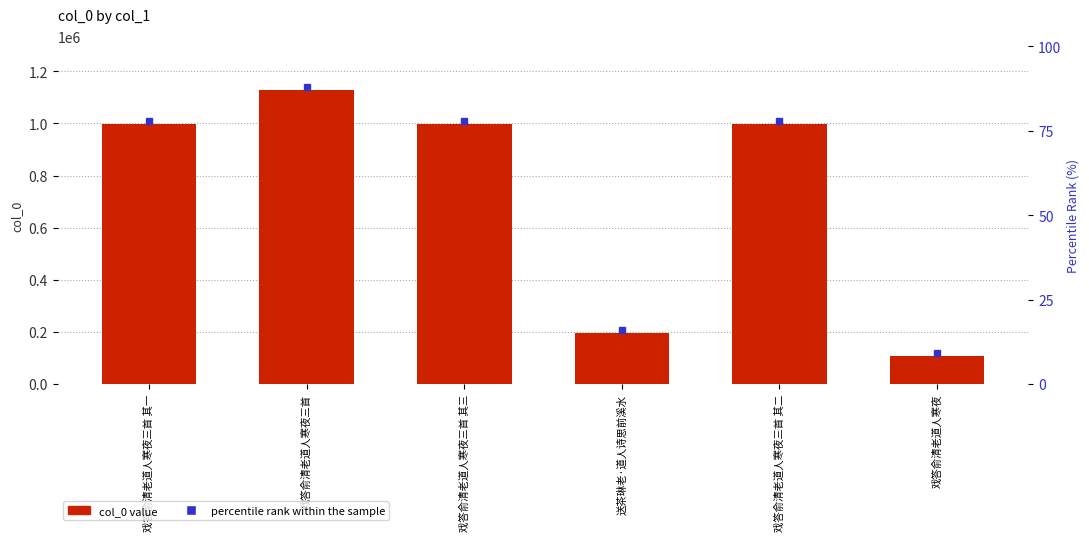

What is the sum of all values?

4420210